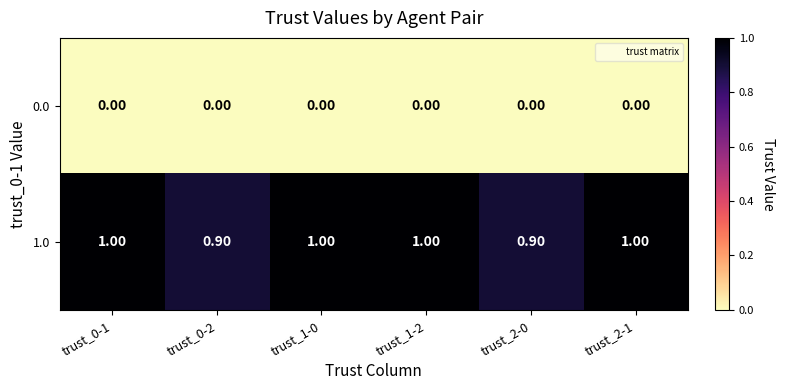

What is the sum of all 1.0 values?

5.8